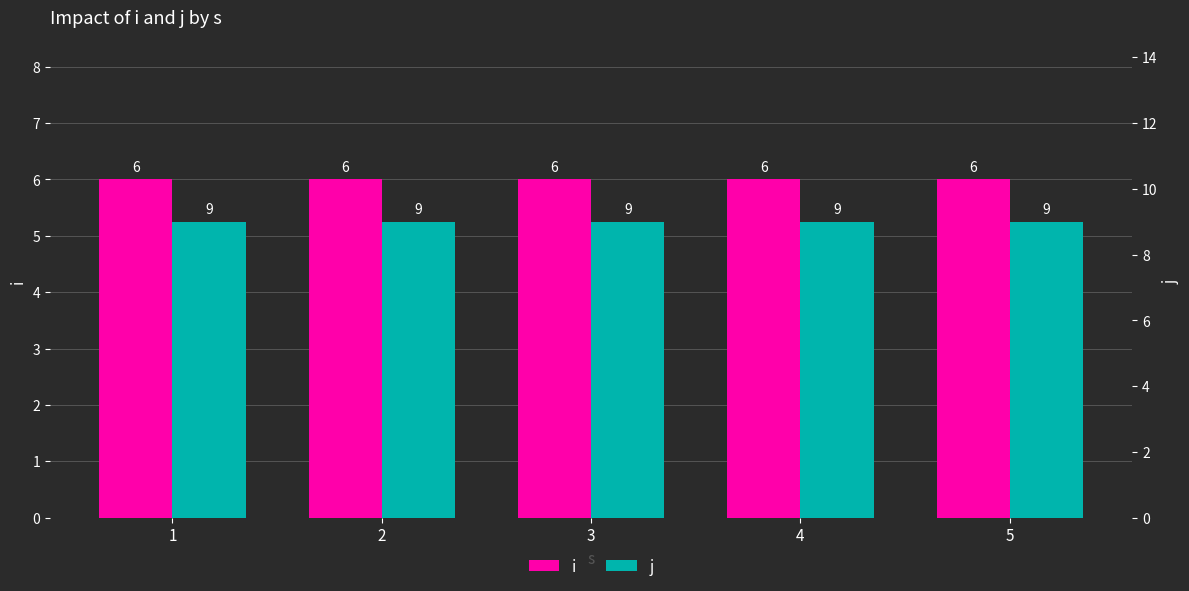

Is the value of i at 1 greater than the value of j at 1?

No